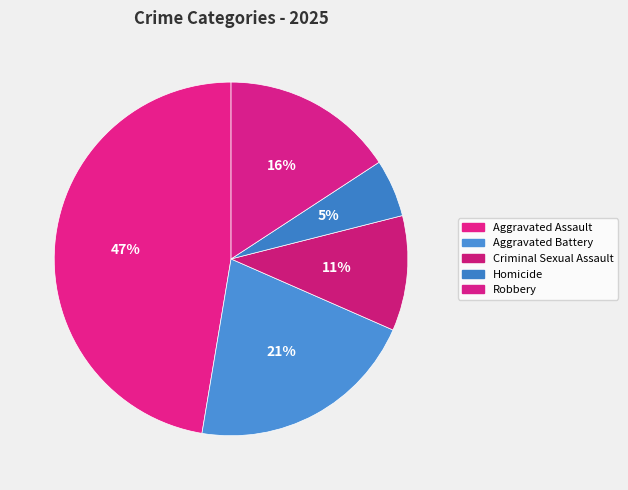

To the nearest percent, what portion does Aggravated Battery represent?

21%